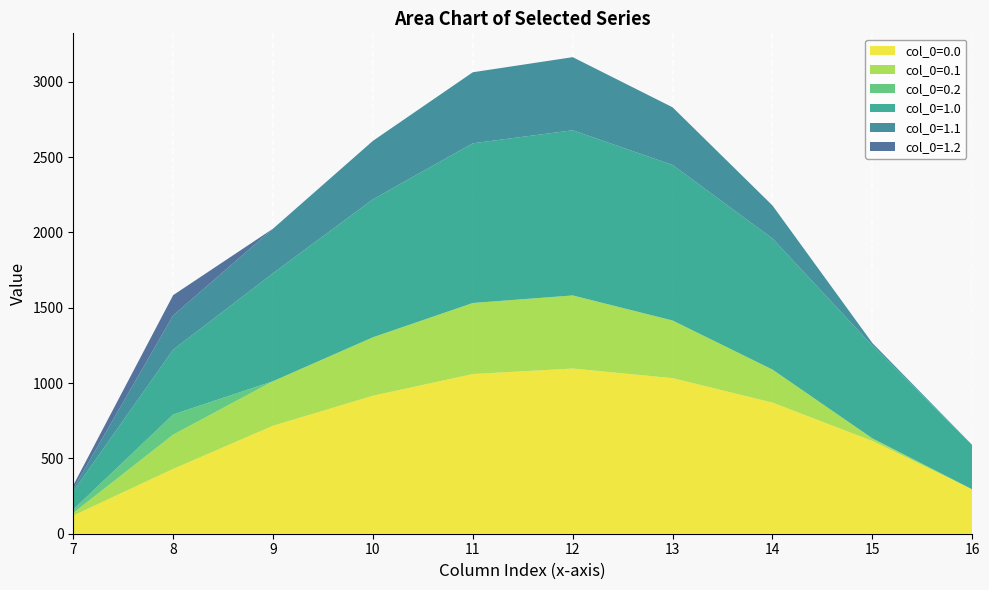

Reading right to left, transcribe all the data shown in this chart.

col_0=0.0: 16=294.5	15=615.9	14=870.6	13=1032.9	12=1096.7	11=1060.3	10=916.2	9=716.9	8=430.3	7=120.6
col_0=0.1: 16=0.0	15=17.3	14=219.2	13=382.7	12=485.4	11=471.7	10=388.1	9=295.9	8=227.5	7=17.7
col_0=0.2: 16=0.0	15=0.0	14=0.0	13=0.0	12=0.0	11=0.0	10=0.0	9=0.0	8=134.2	7=22.3
col_0=1.0: 16=294.5	15=615.9	14=870.6	13=1032.9	12=1096.7	11=1060.3	10=916.2	9=716.9	8=430.3	7=120.6
col_0=1.1: 16=0.0	15=17.3	14=219.2	13=382.7	12=485.4	11=471.7	10=388.1	9=295.9	8=227.5	7=17.7
col_0=1.2: 16=0.0	15=0.0	14=0.0	13=0.0	12=0.0	11=0.0	10=0.0	9=0.0	8=134.2	7=22.3